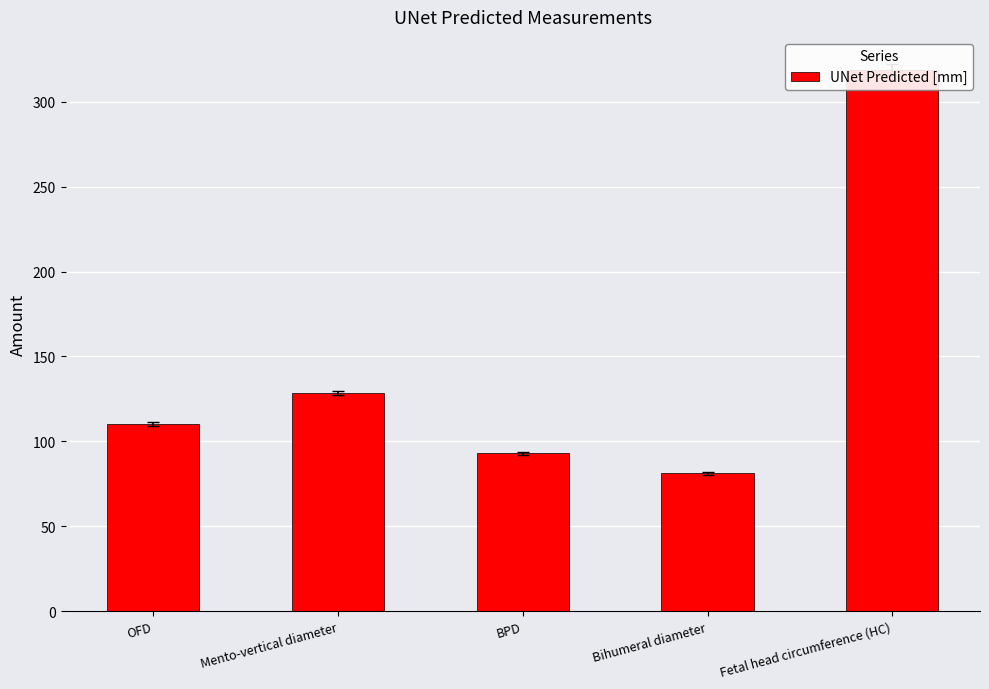

Which category has the lowest value across all series?

Bihumeral diameter